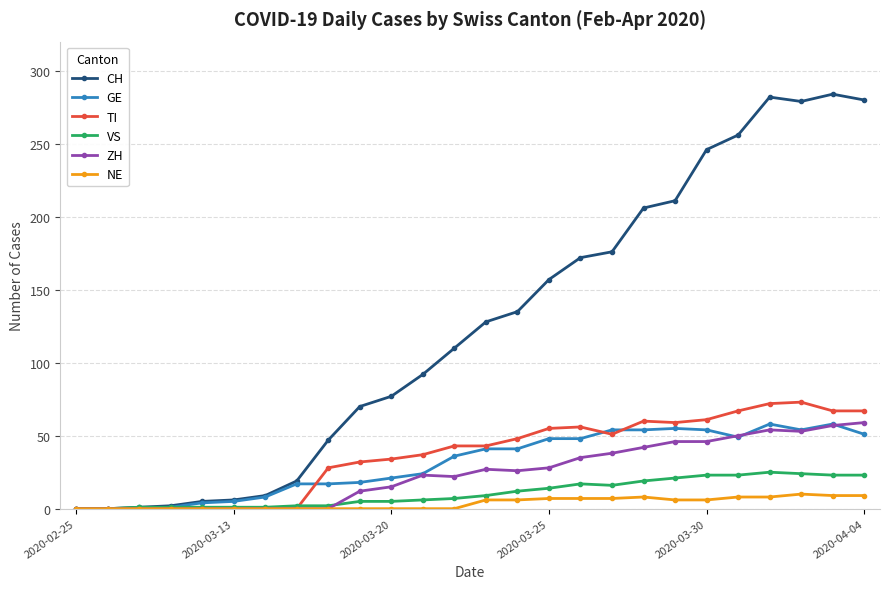

What is the maximum value for TI?

73